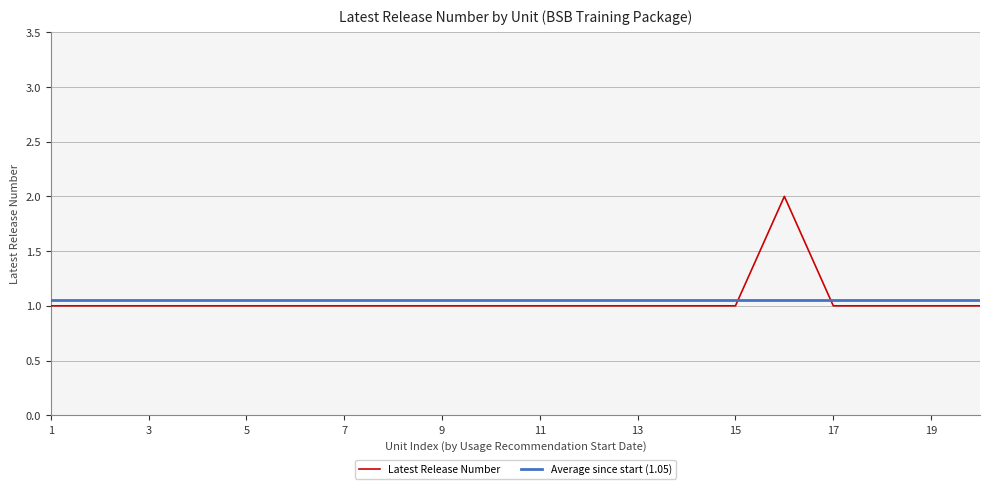

How many intersections are there between Latest Release Number and Average since start (1.05)?

2